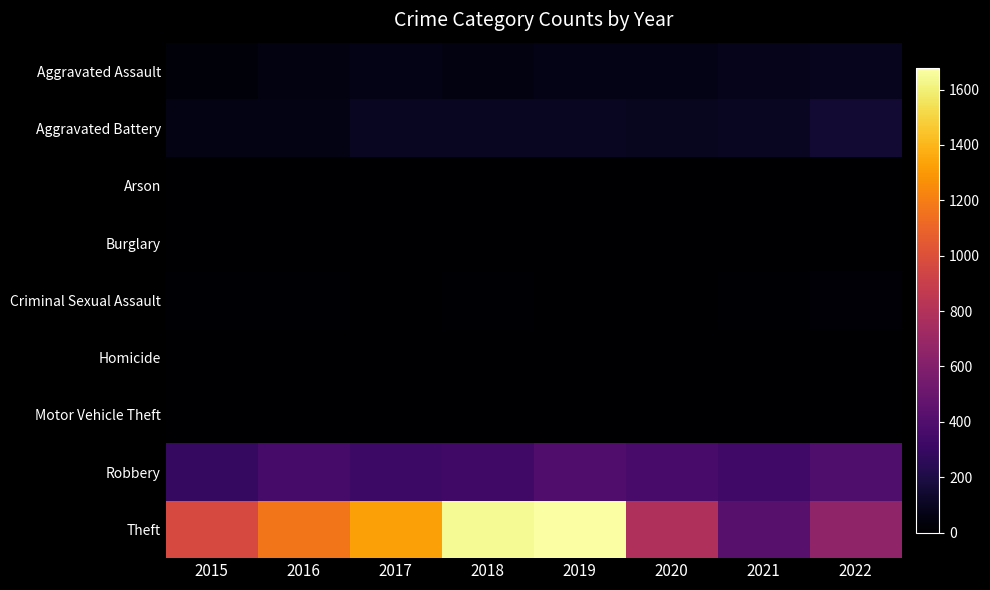

What is the greatest value displayed?

1677